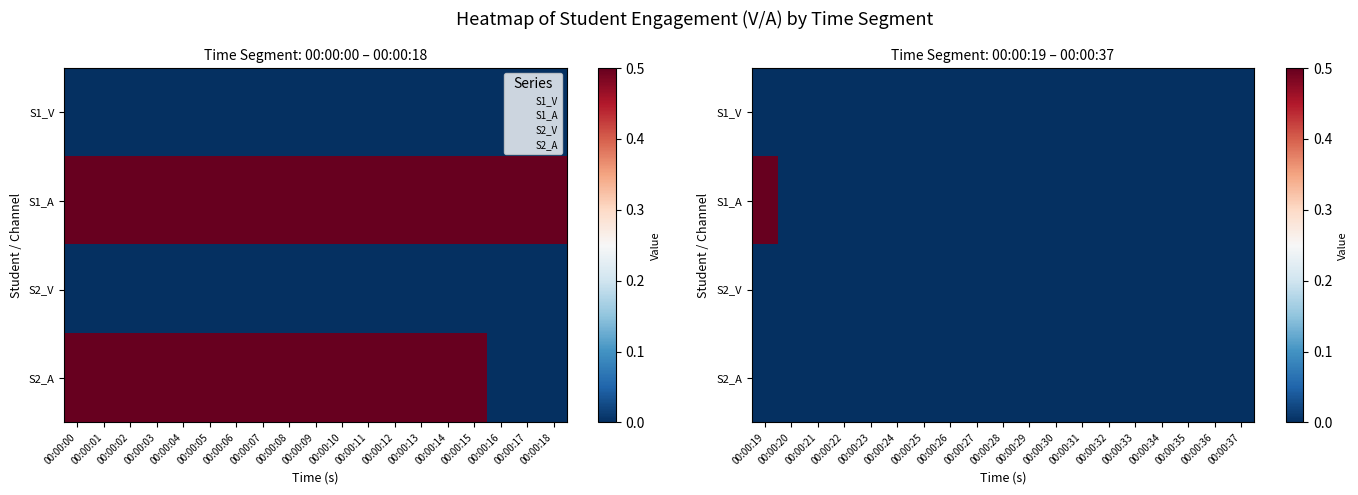

Is it true that S1_A equals 0.2 at 00:00:37?

False